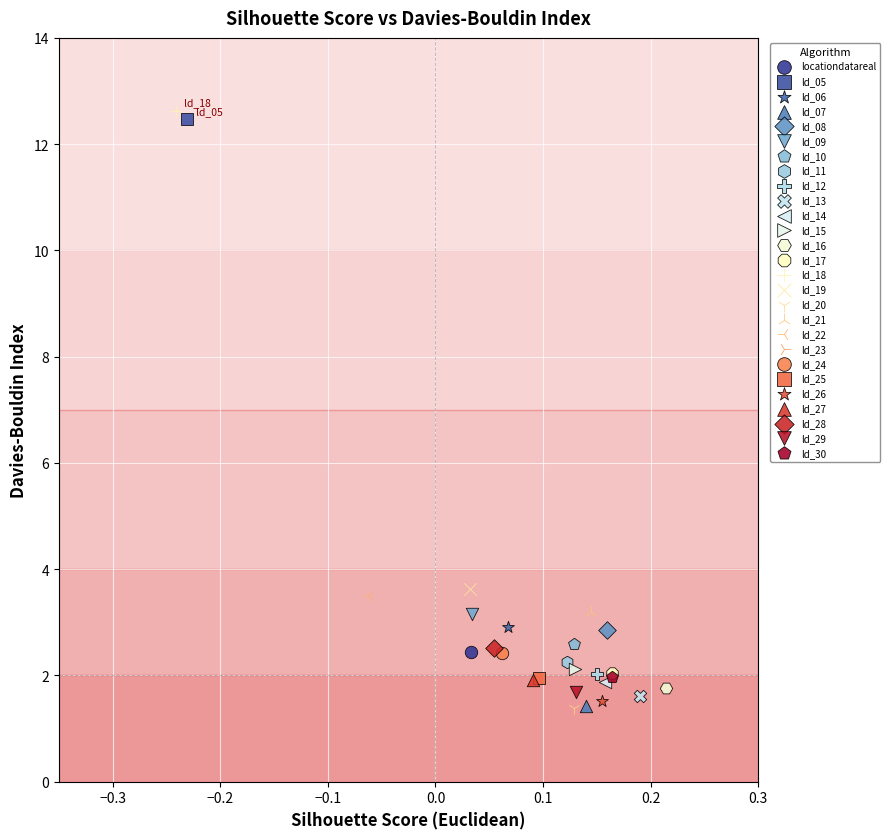

What are all the series names shown in the legend?

locationdatareal, ld_05, ld_06, ld_07, ld_08, ld_09, ld_10, ld_11, ld_12, ld_13, ld_14, ld_15, ld_16, ld_17, ld_18, ld_19, ld_20, ld_21, ld_22, ld_23, ld_24, ld_25, ld_26, ld_27, ld_28, ld_29, ld_30